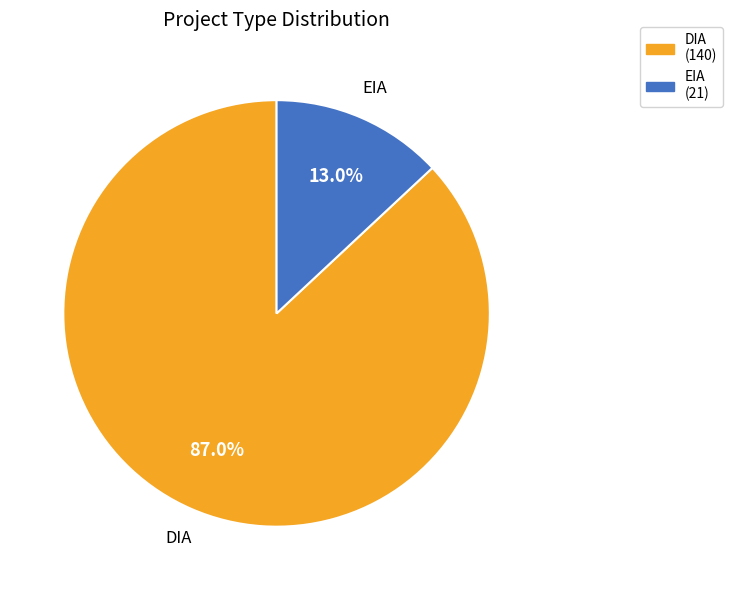

What is the smallest slice in the pie chart?

EIA